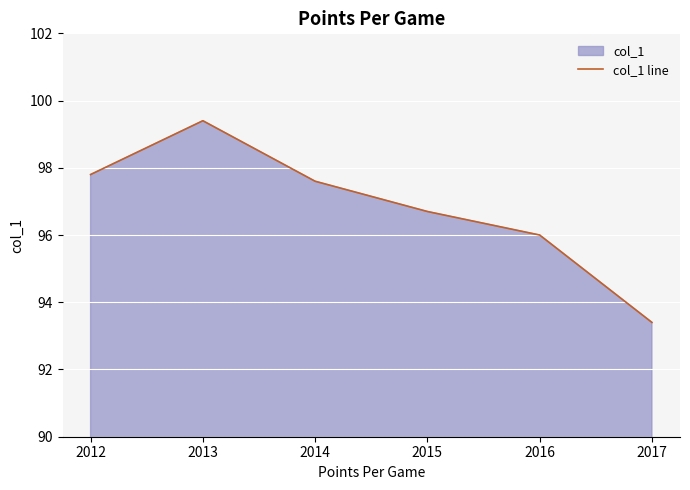

What is the value of the 3rd point from the left?

97.6